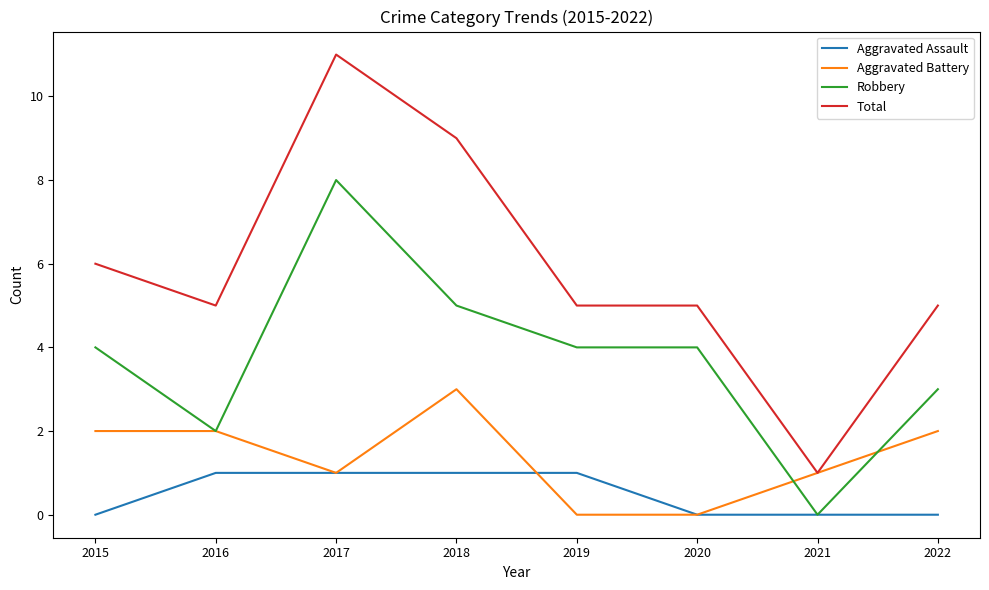

After their last crossing, which series has the higher values: Robbery or Aggravated Battery?

Robbery